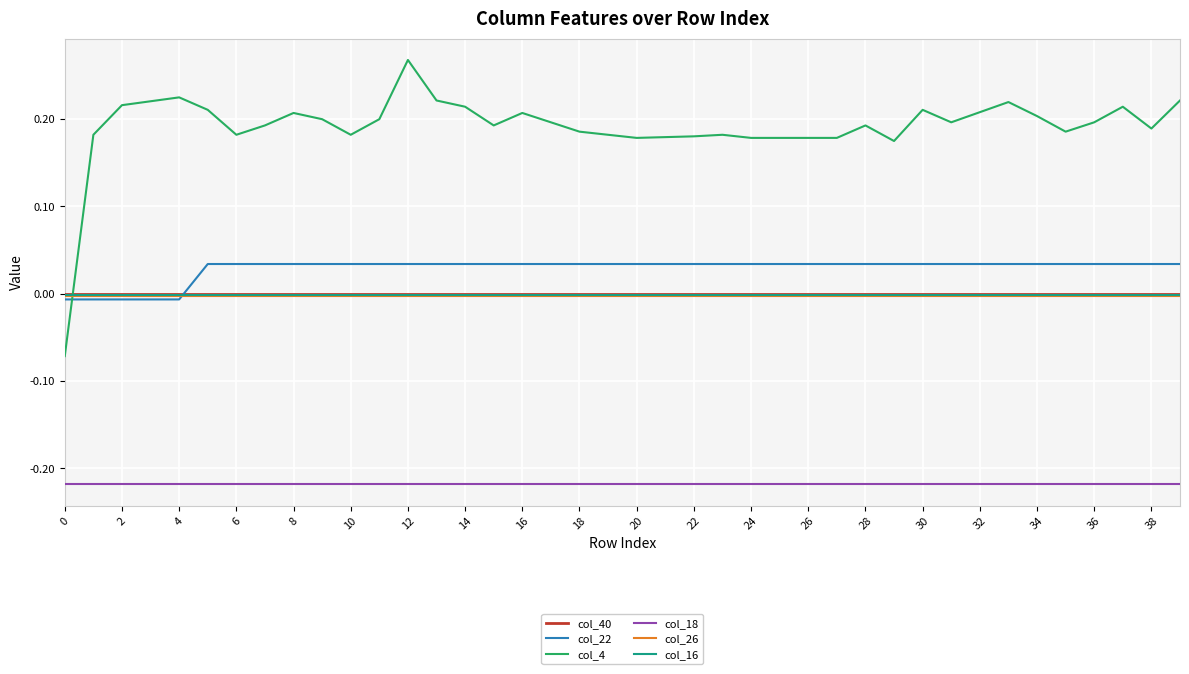

Which series has the largest range (max minus min)?

col_4